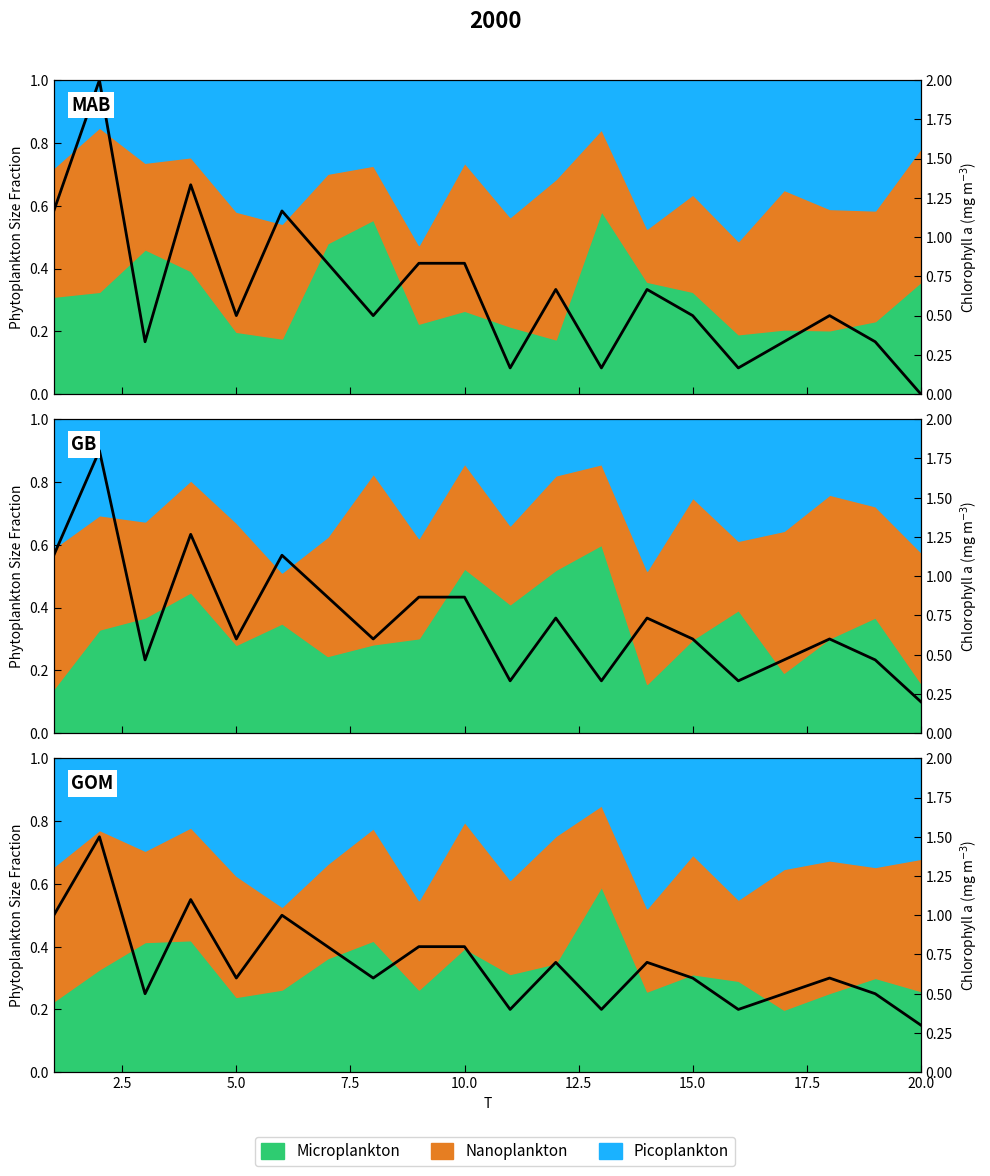

What is the change in value from 2.5 to 12.5?

-0.2